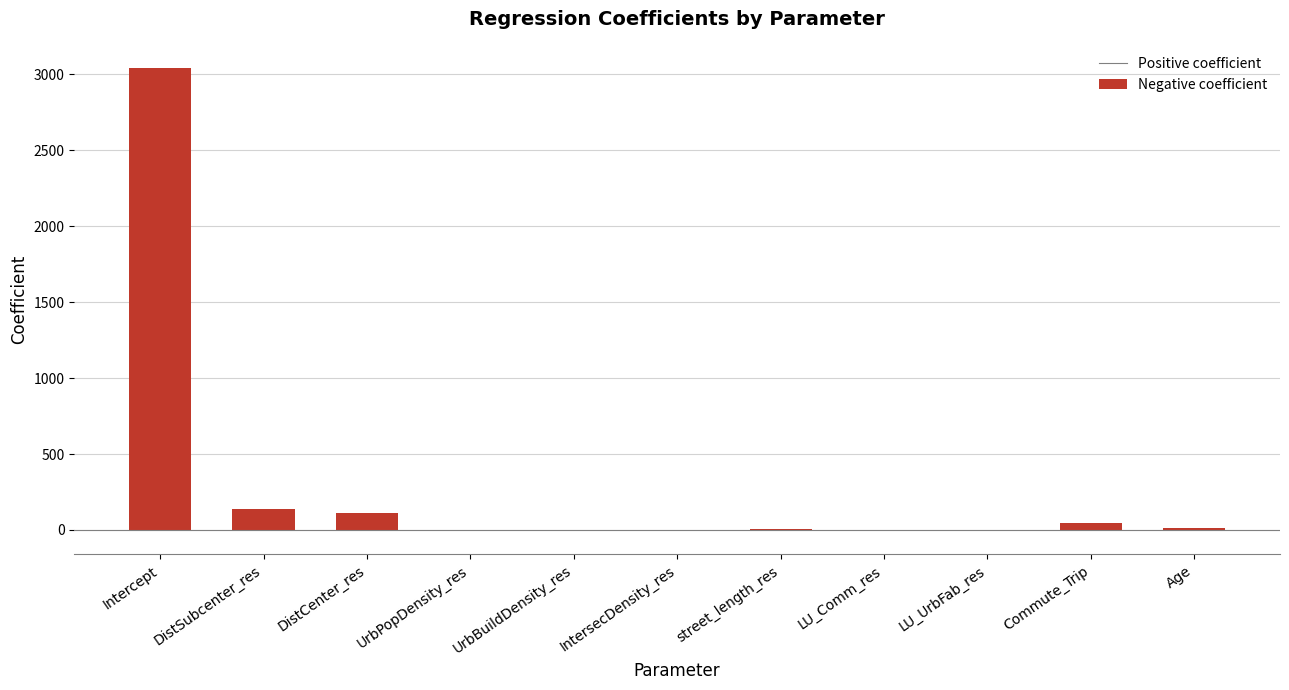

What is the difference between the highest and lowest values at UrbBuildDensity_res?

2.3